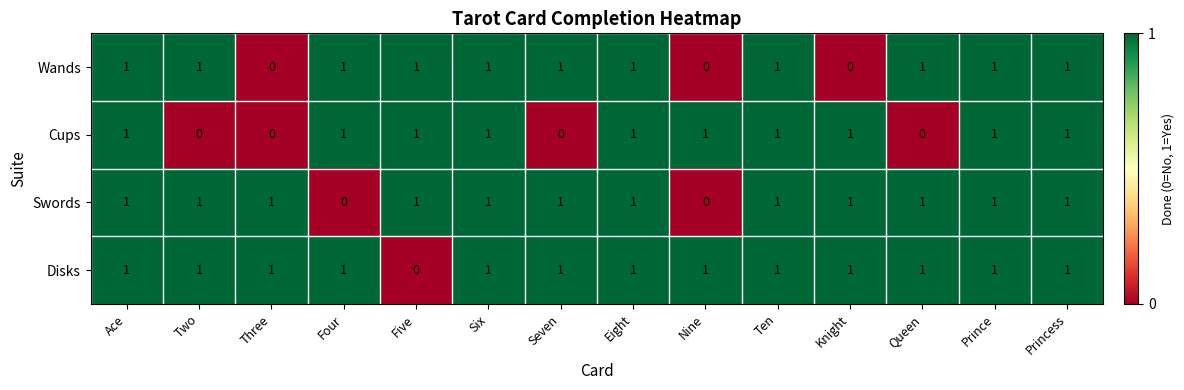

Rank the series by their average value, from lowest to highest.

Cups, Wands, Swords, Disks